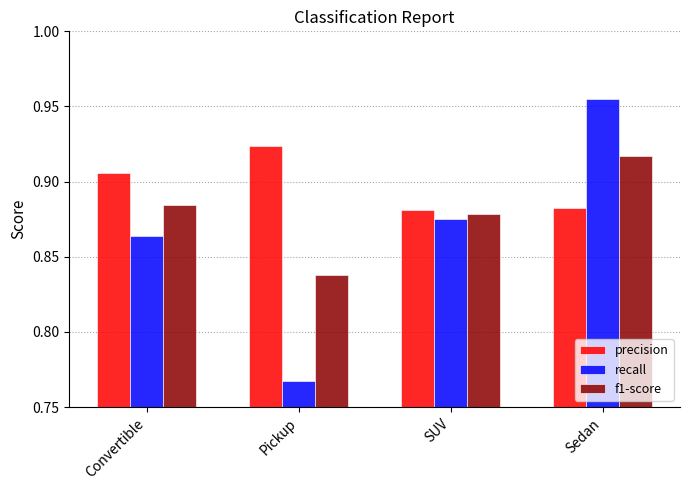

Which series has the largest range (max minus min)?

recall